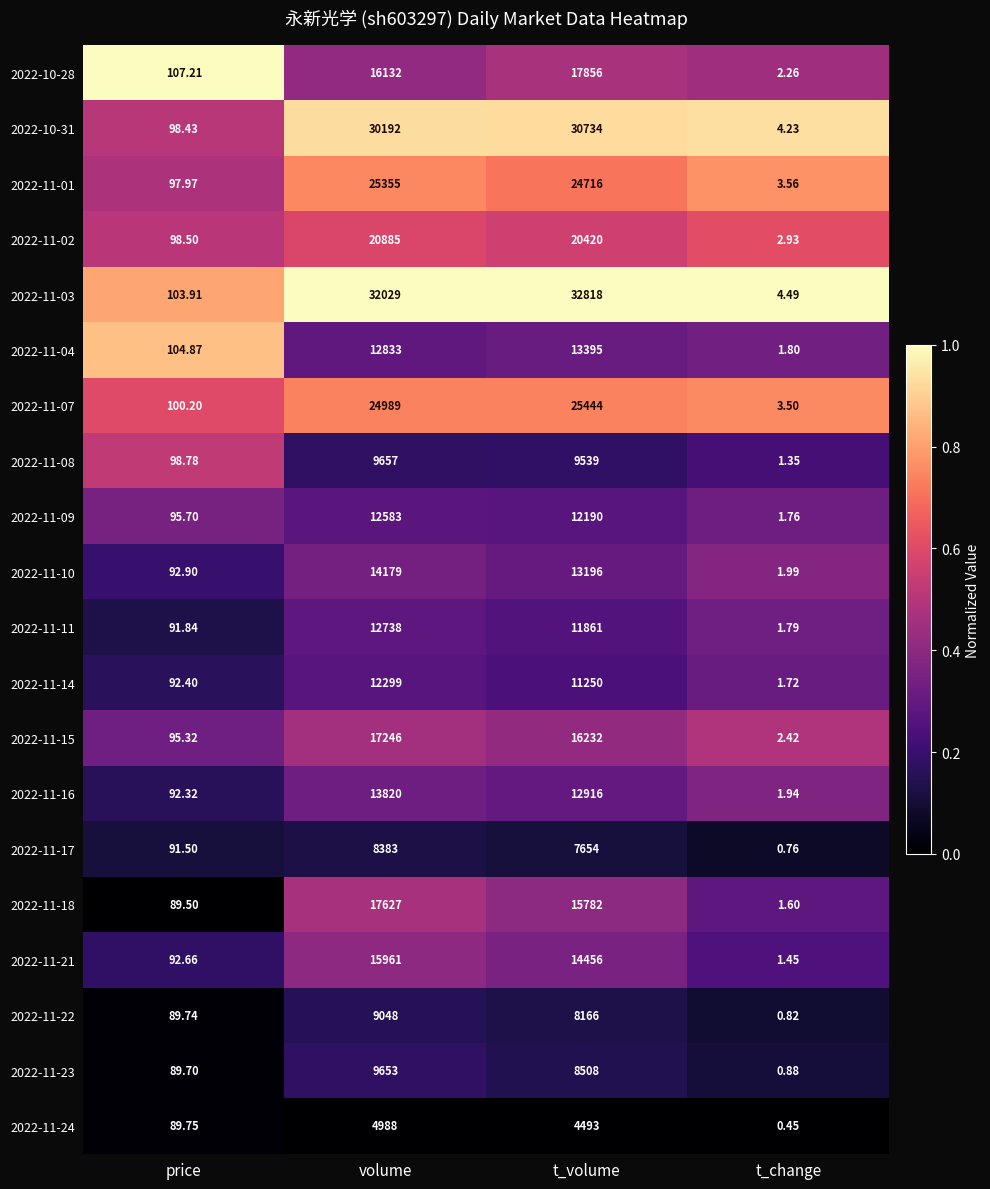

Which label corresponds to the smallest value in the chart?

t_change